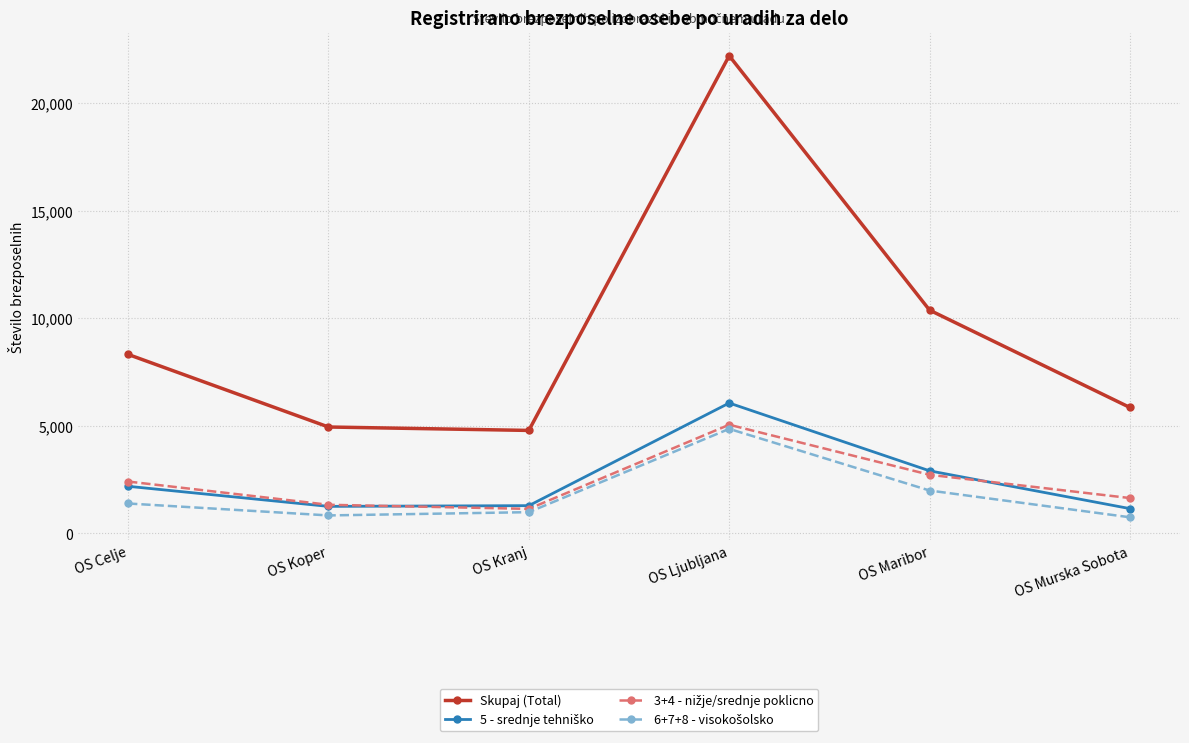

Count the number of data series in this chart.

4